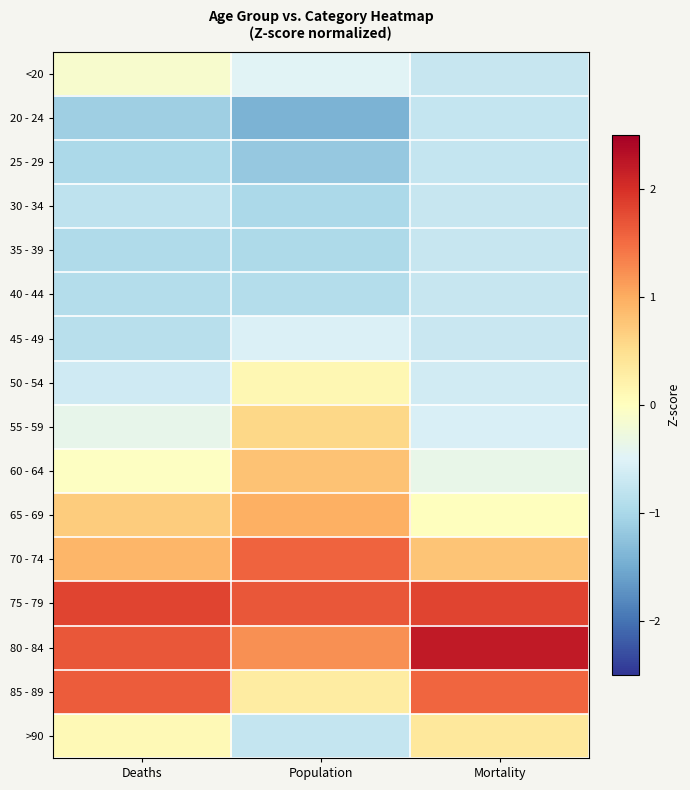

What is the greatest value displayed?

2.2